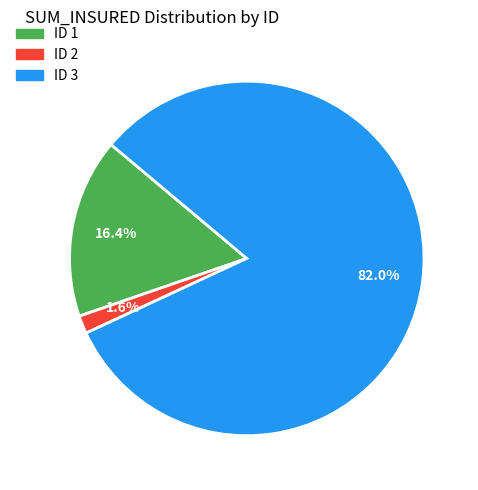

Rank the categories by value from lowest to highest.

ID 2, ID 1, ID 3